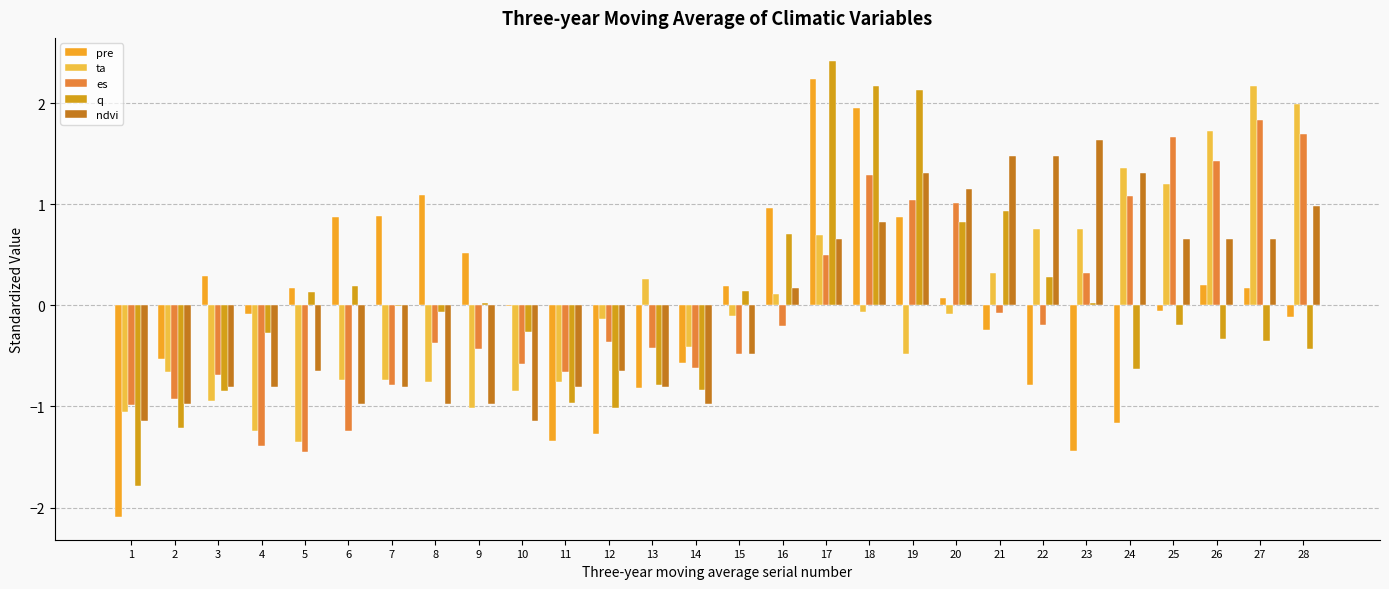

What is the difference between the es values at 10 and 4?

0.8